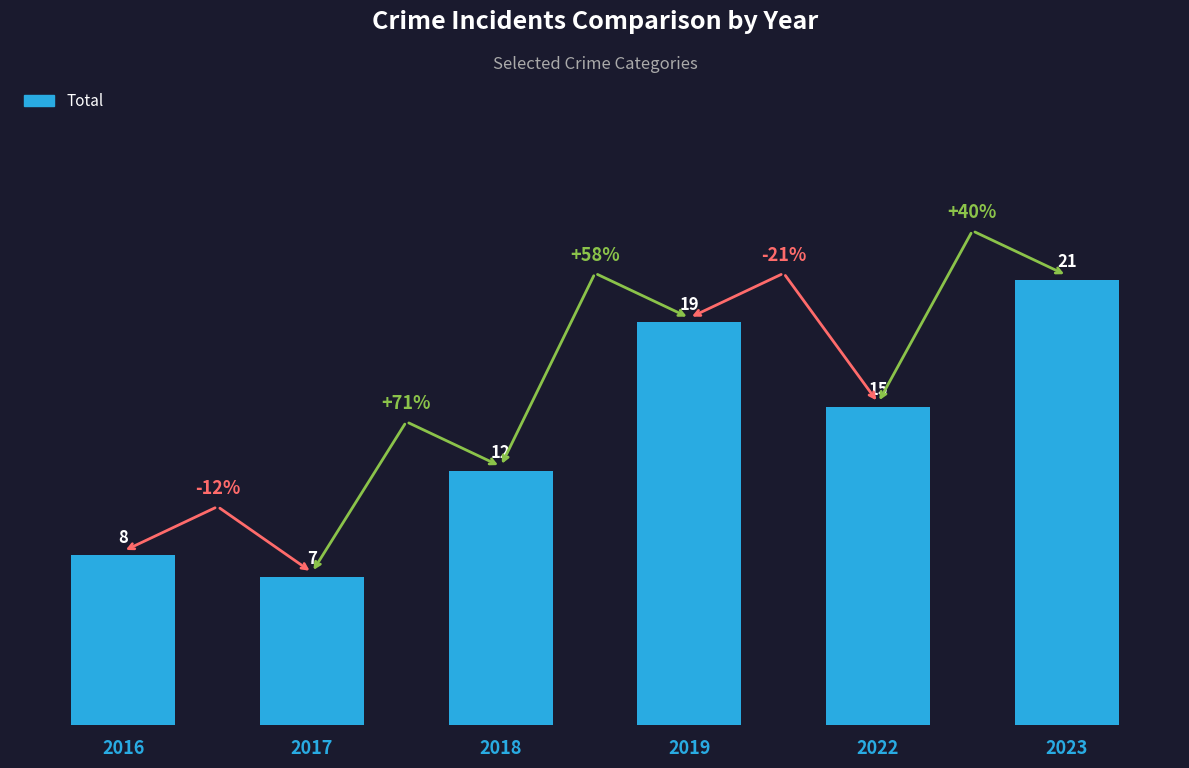

The chart shows a value of 15 at 2022. True or false?

True